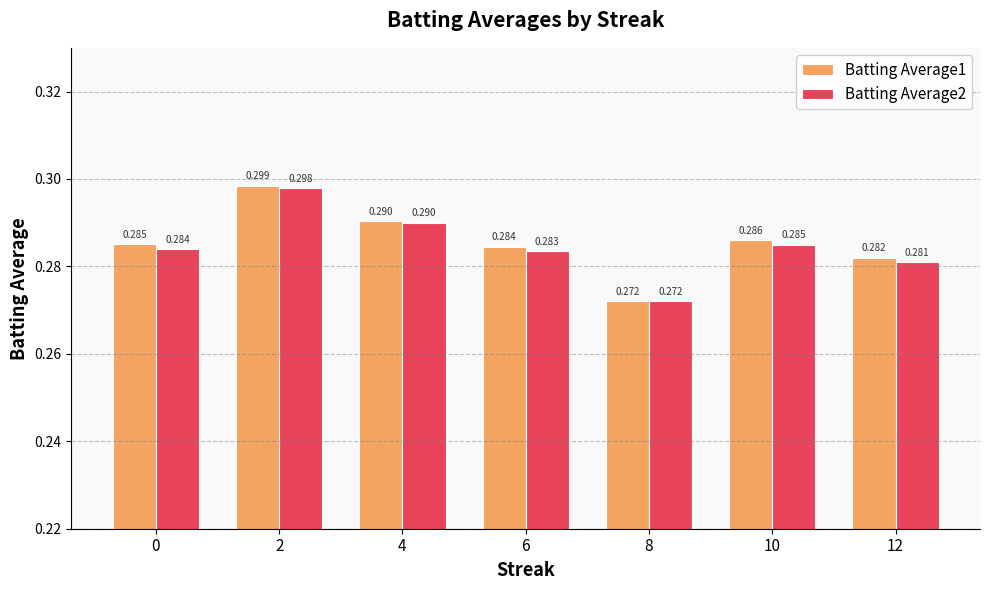

Is the value of Batting Average2 at 2 greater than the value of Batting Average1 at 10?

Yes